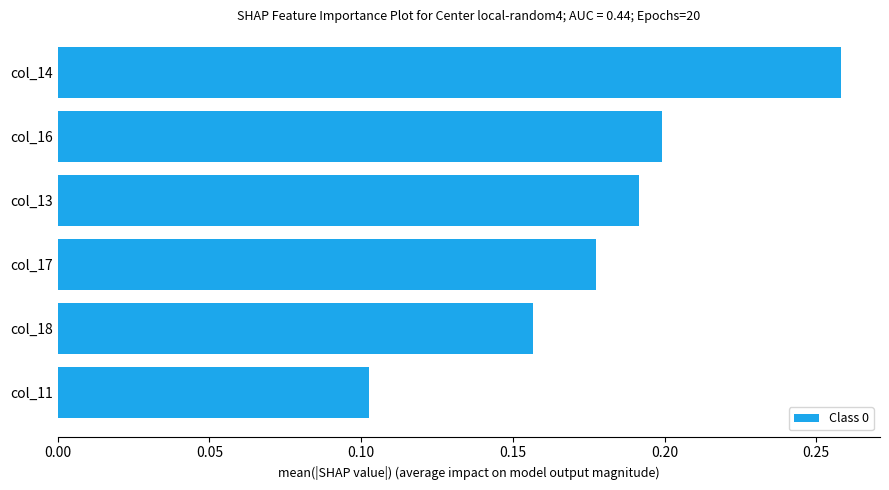

What is the change in value from col_11 to col_18?

+0.1